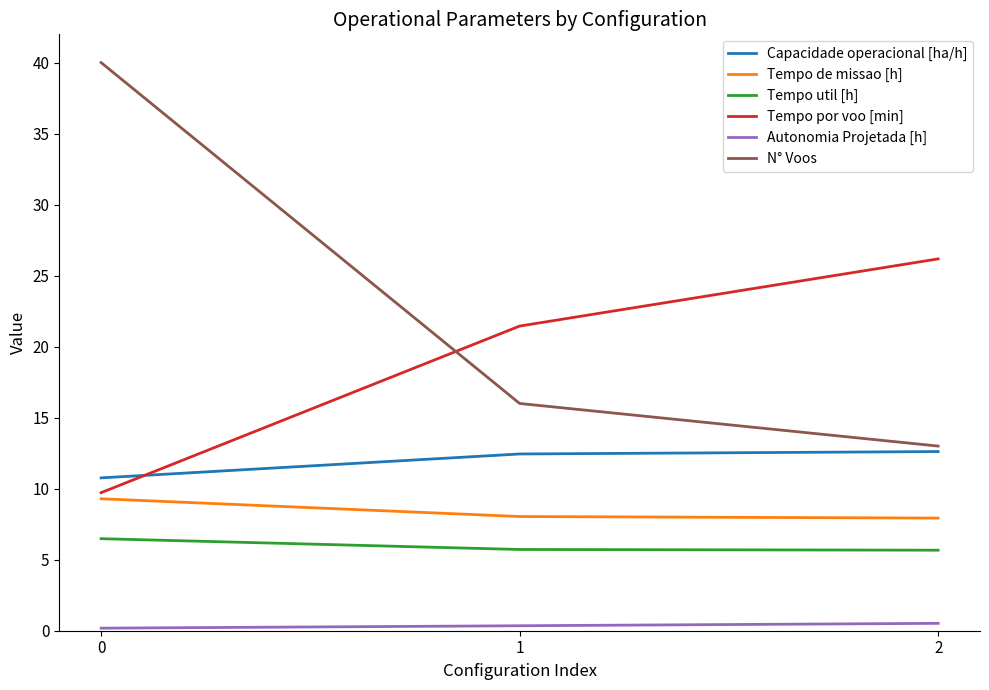

True or false: Capacidade operacional [ha/h] has a value of 10.8 at 0.

True